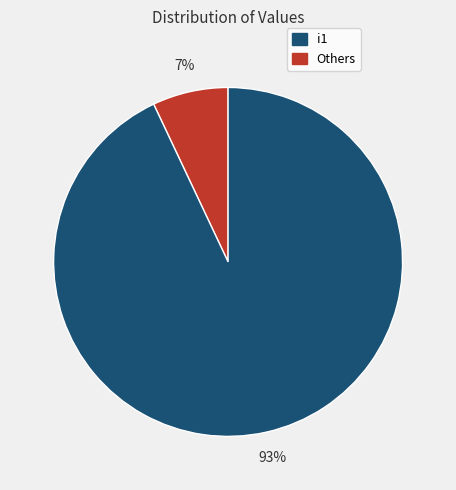

Is there a majority slice in this chart?

Yes